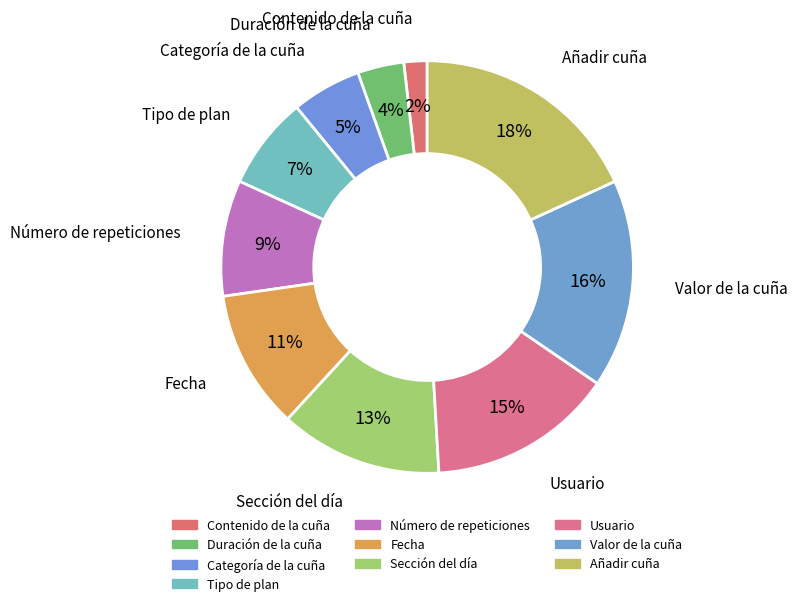

The Usuario slice represents 15% of the pie. True or false?

True